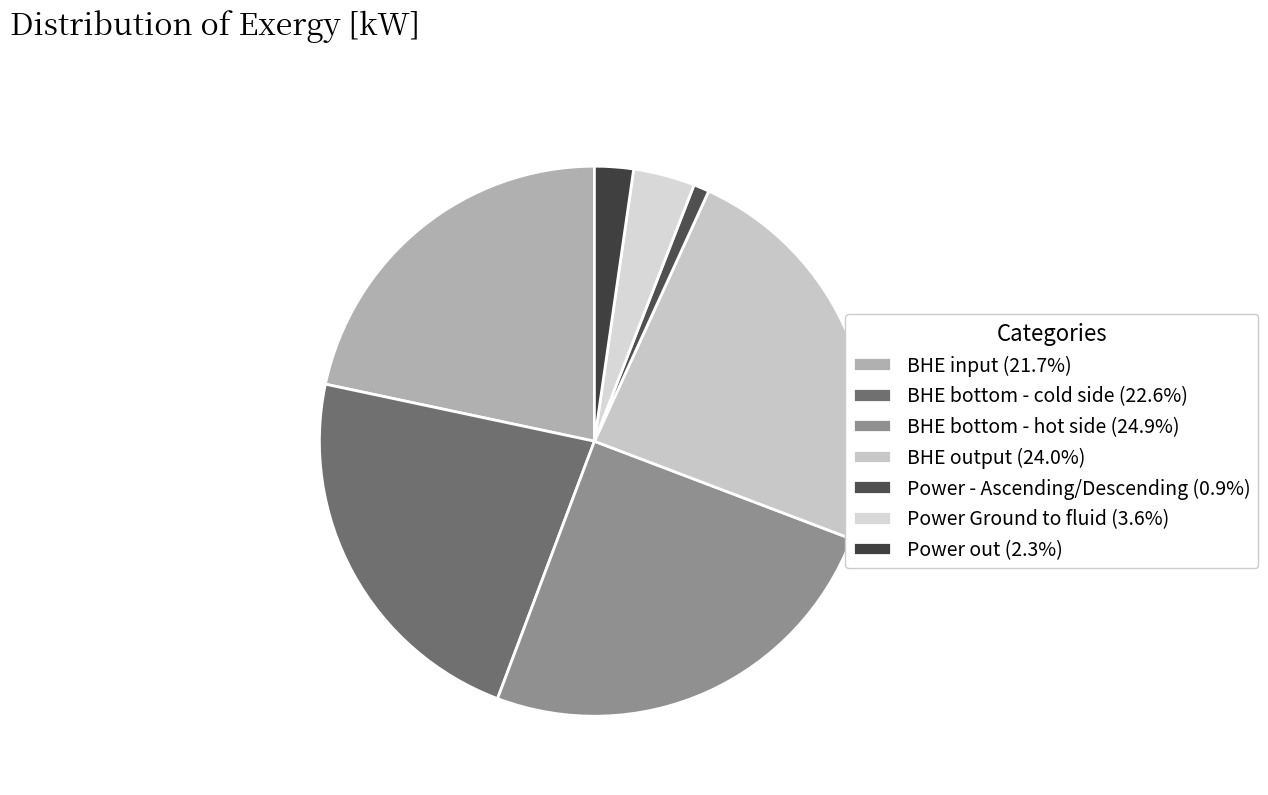

Rank the categories by value from lowest to highest.

Power - Ascending/Descending, Power out, Power Ground to fluid, BHE input, BHE bottom - cold side, BHE output, BHE bottom - hot side